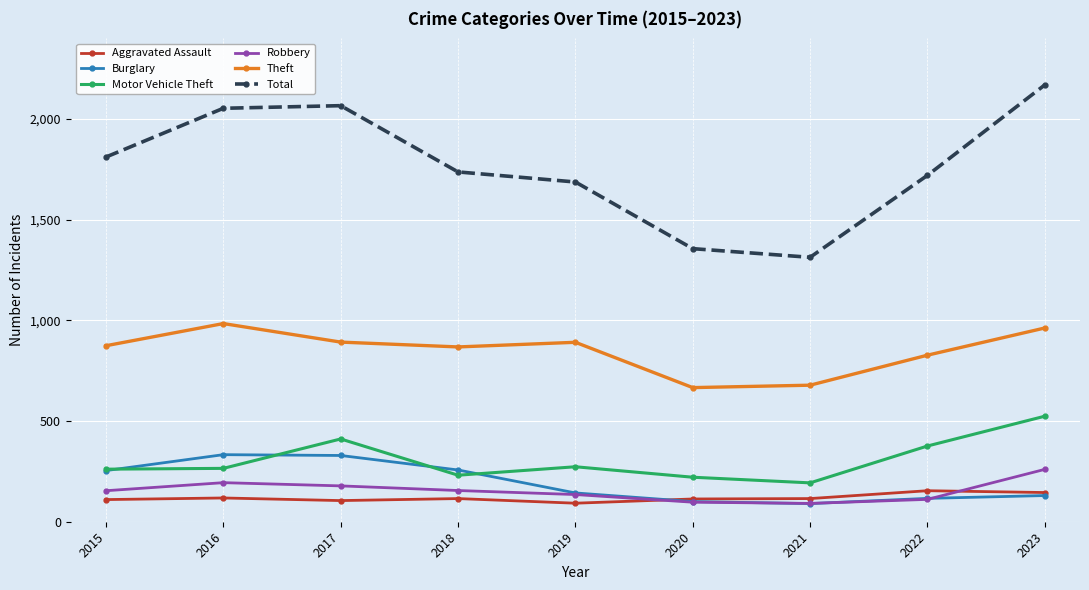

Which series has the widest spread of values?

Total